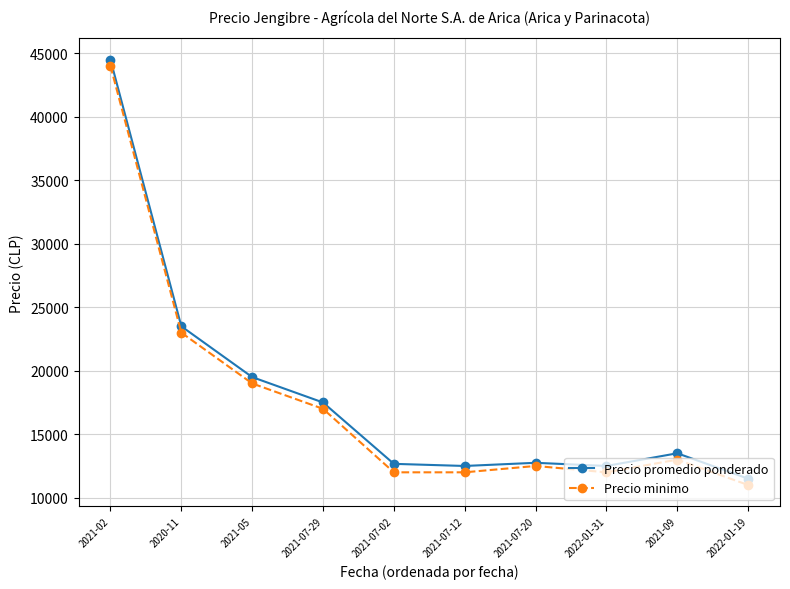

True or false: Precio minimo has more than 2 interior local peaks.

False